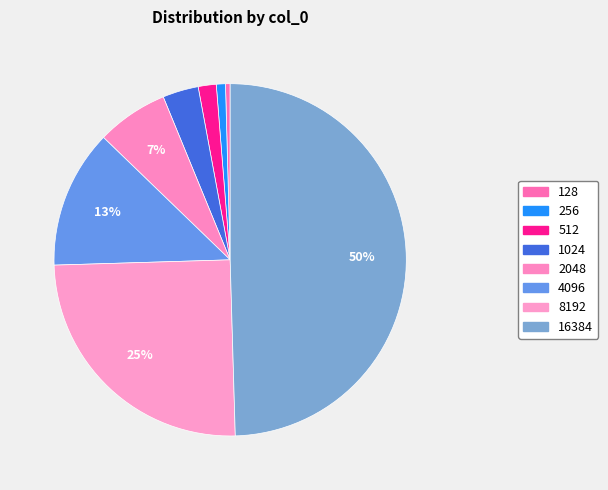

How many segments does this pie chart have?

8